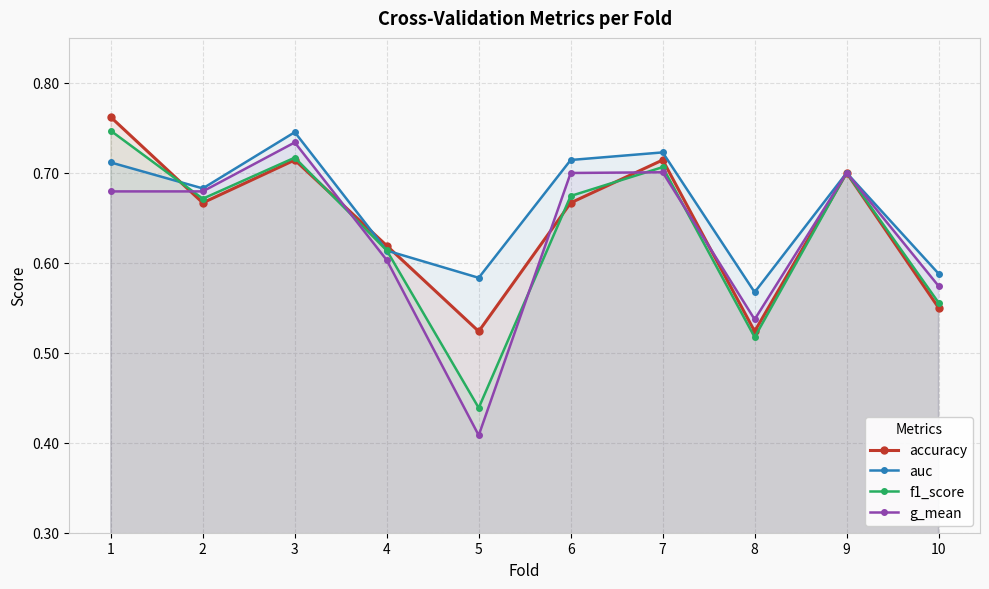

What is the sum of the f1_score values at 8 and 10?

1.1